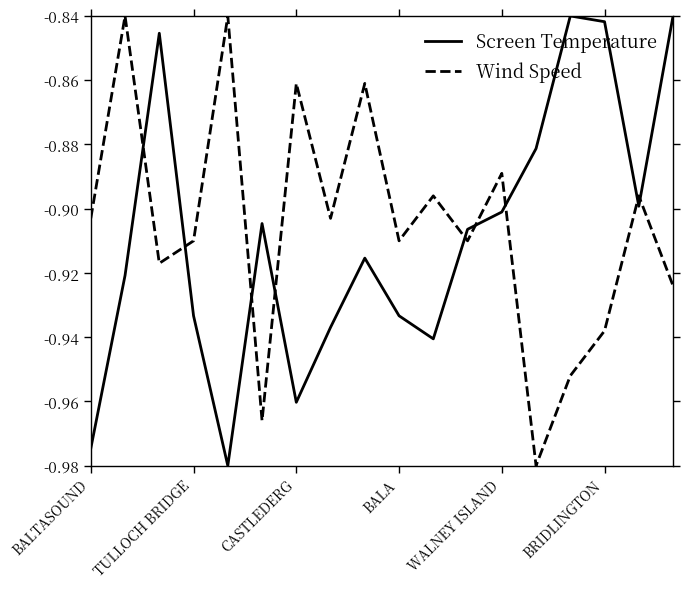

True or false: Wind Speed and Screen Temperature intersect in this chart.

True